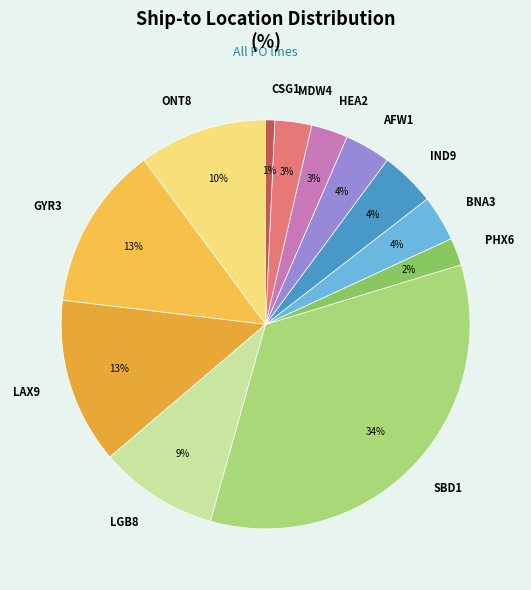

To the nearest percent, what is the difference between the LAX9 and SBD1 slice percentages?

21%